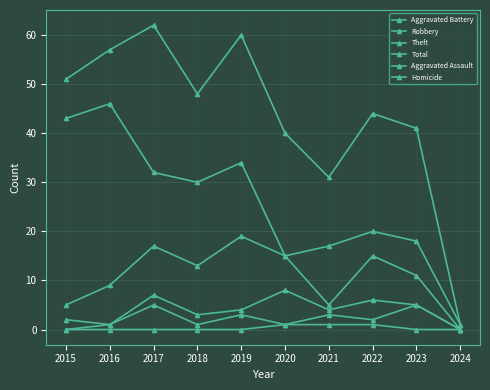

List the series in order of their peak value, highest first.

Total, Theft, Robbery, Aggravated Battery, Aggravated Assault, Homicide